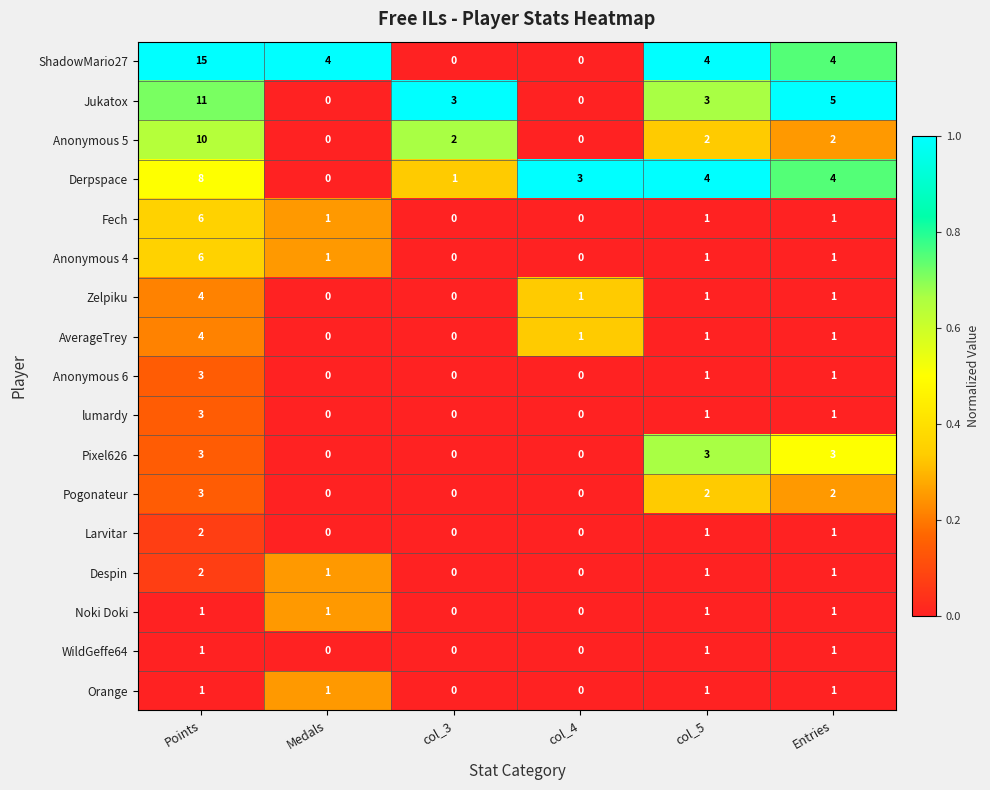

At which category is the sum across all series the highest?

Points